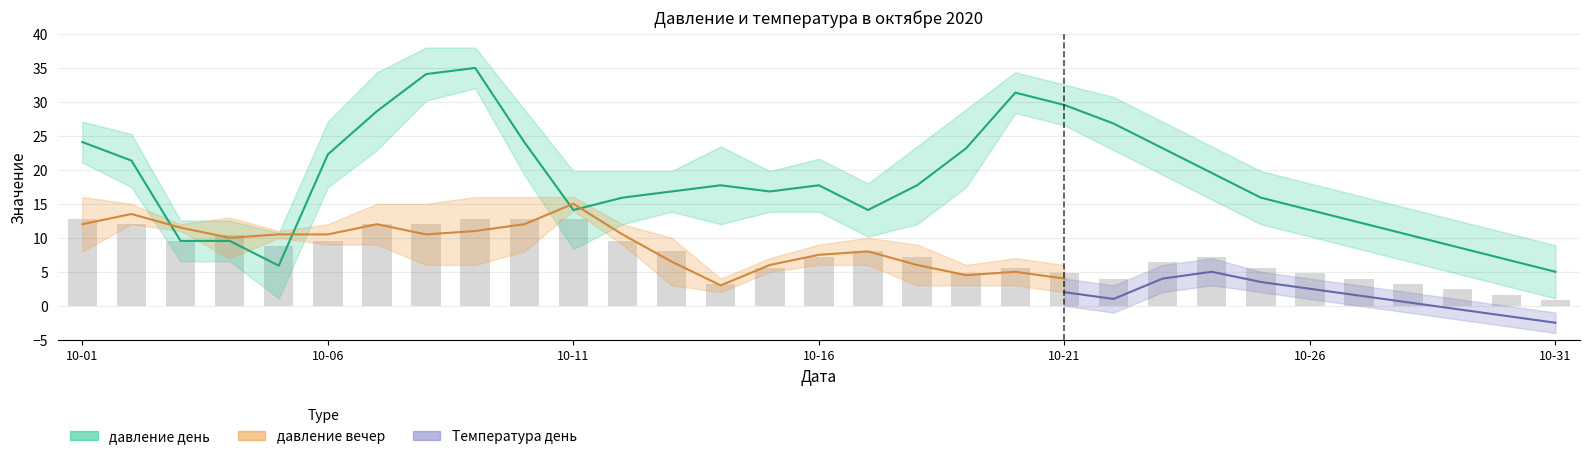

What is the difference between the maximum and second lowest values?

29.1